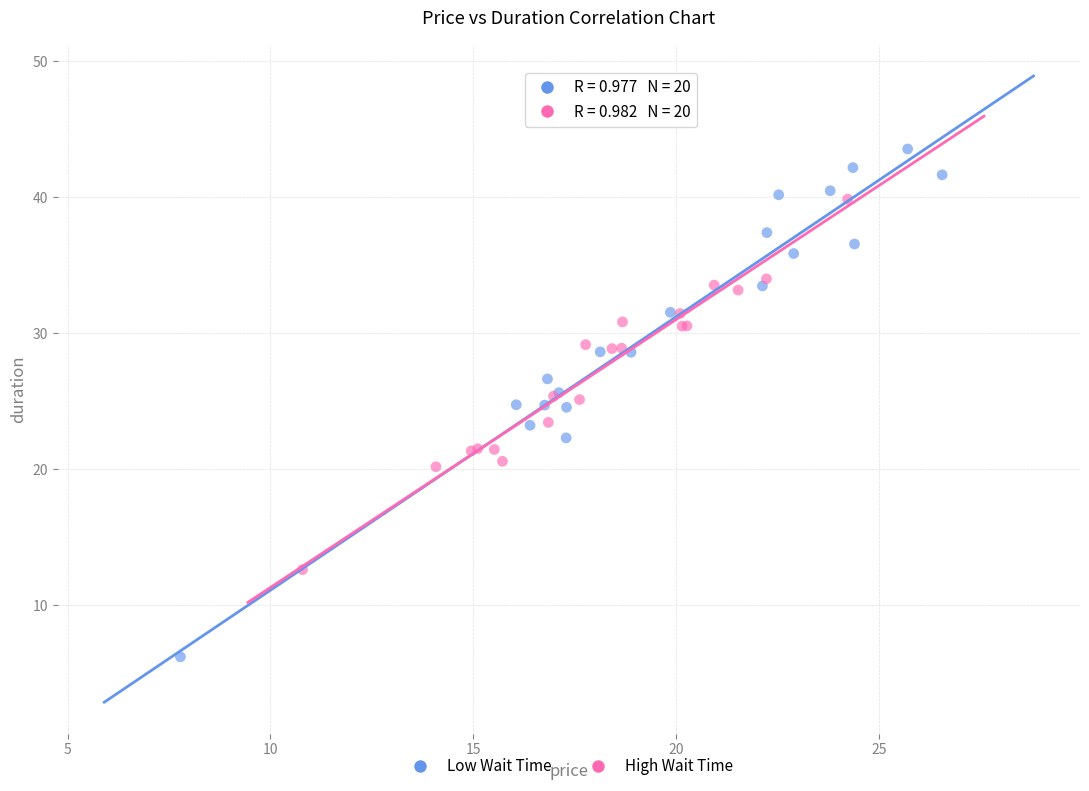

What are all the series names shown in the legend?

Low Wait Time, High Wait Time